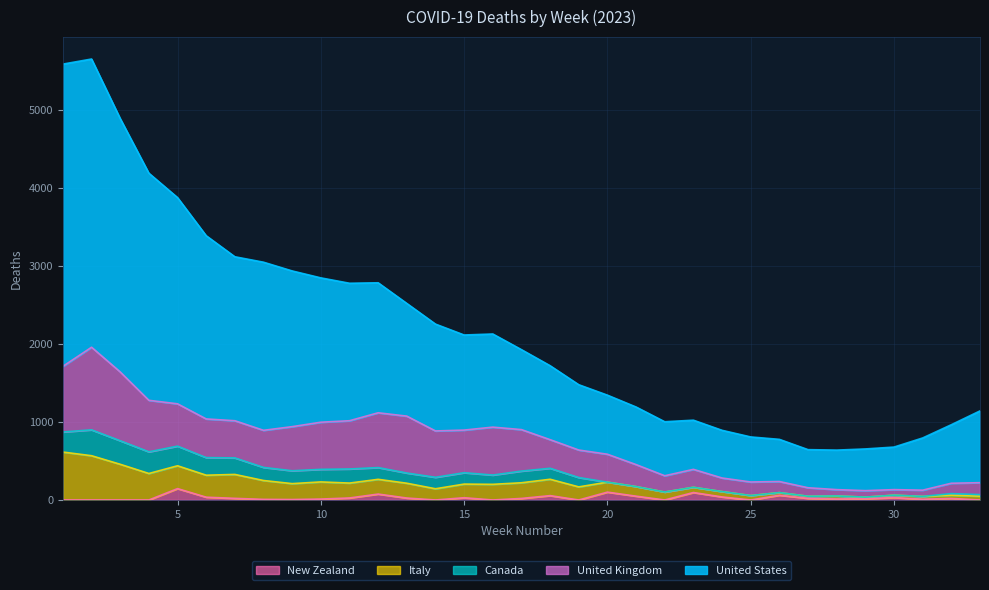

Which series has the largest total across all categories?

United States